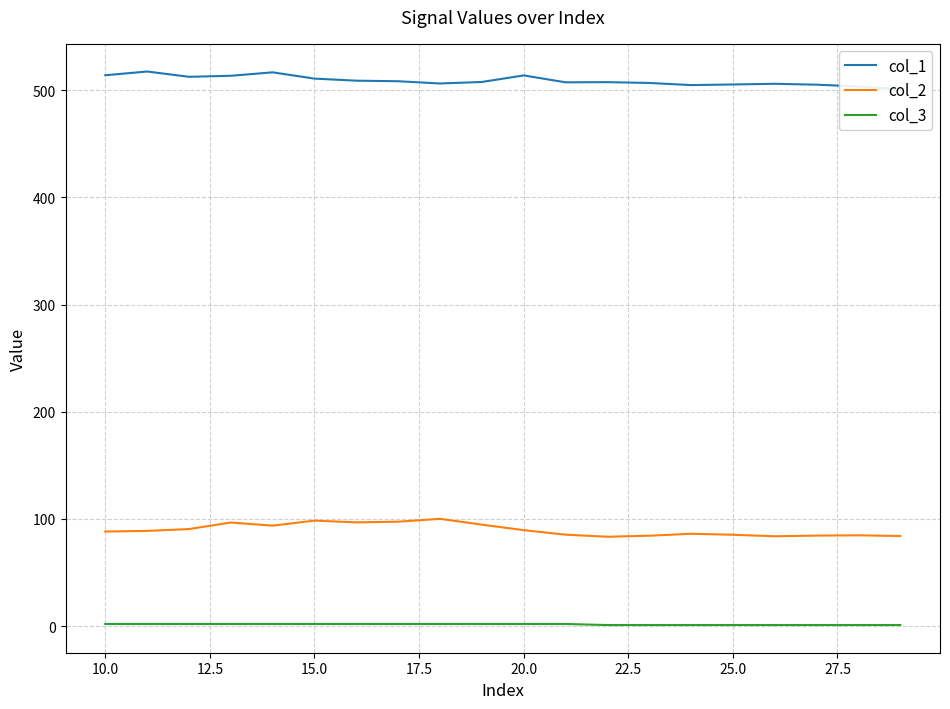

Count the number of data series in this chart.

3